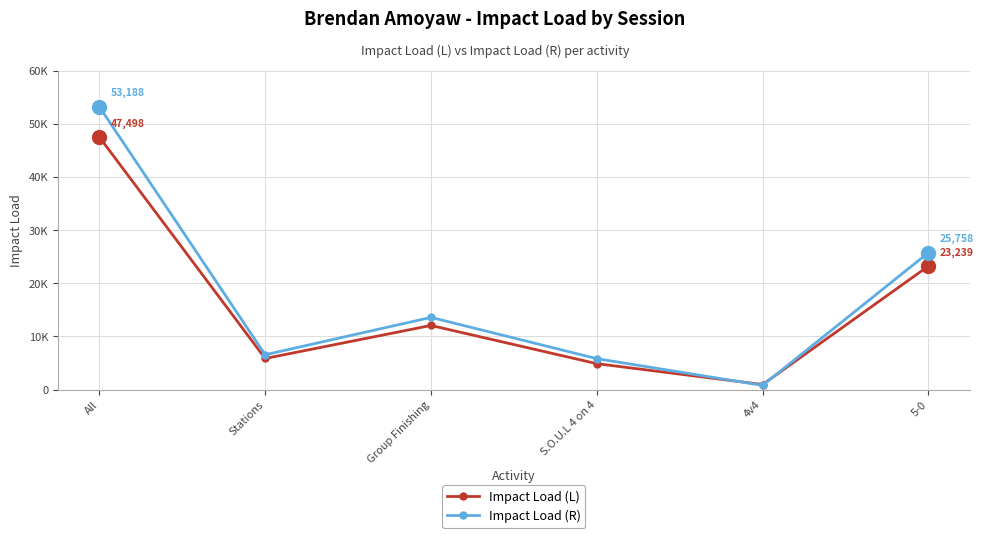

At which label is Impact Load (R) closest to 26995?

5-0